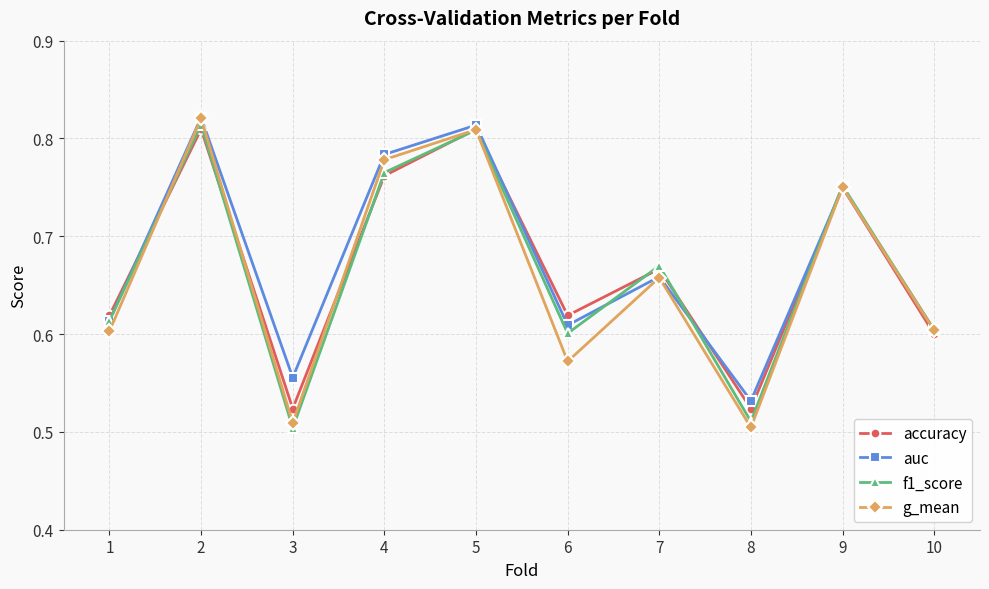

At how many categories does at least one series exceed 0?

10